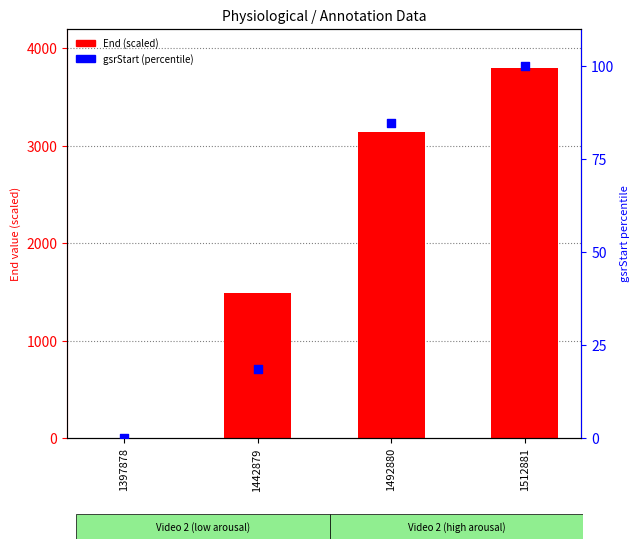

What are all the series names shown in the legend?

End (scaled), gsrStart (percentile)